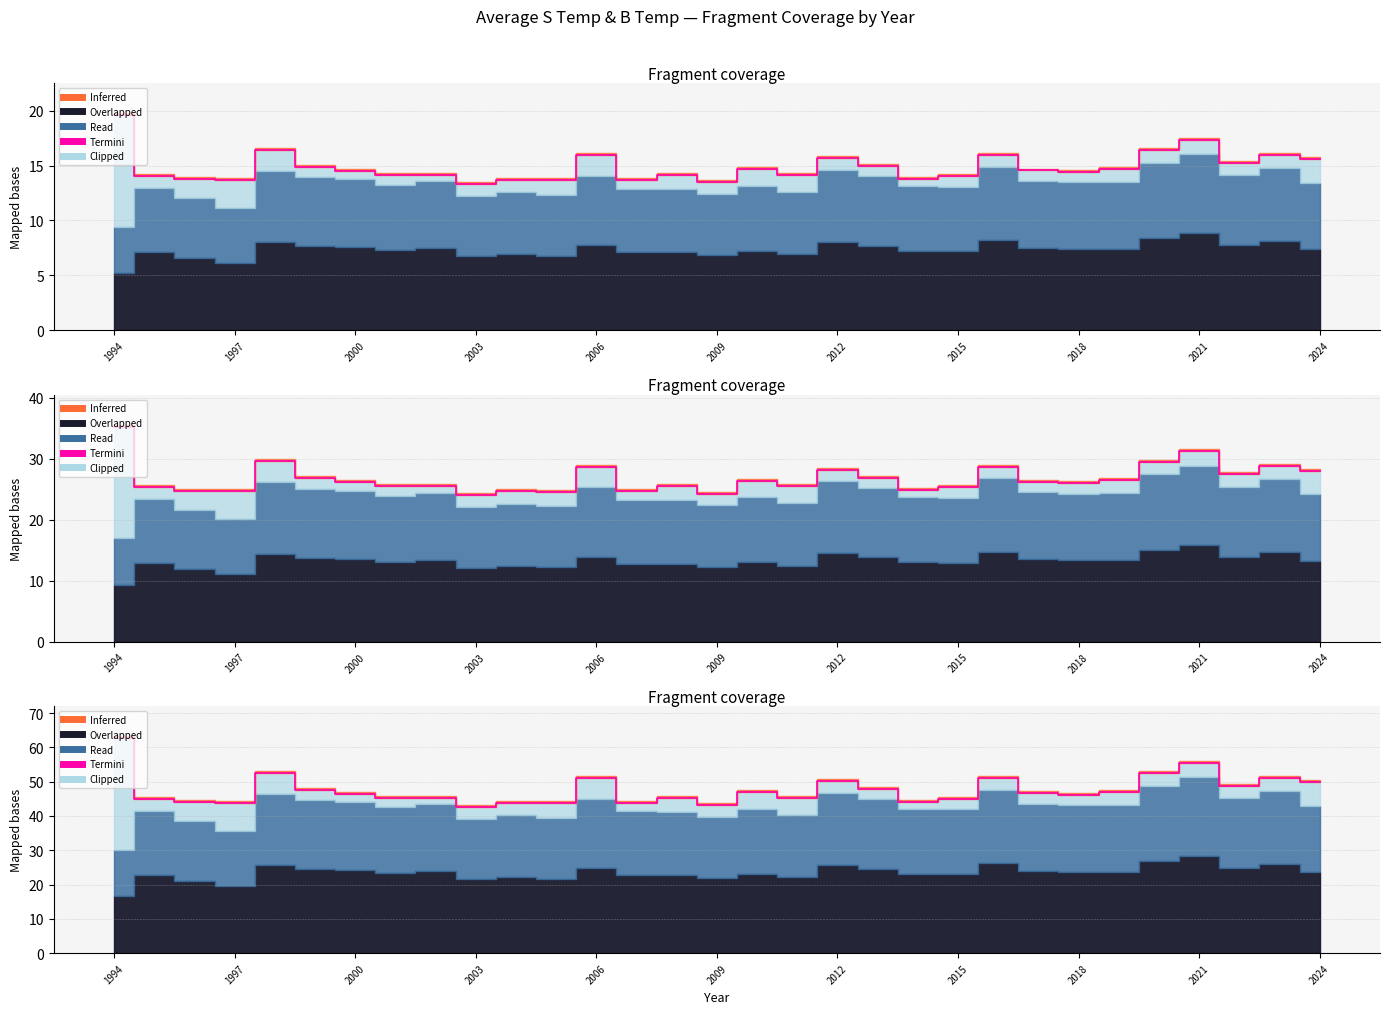

The chart shows a value of 25.3 at 1997. True or false?

False